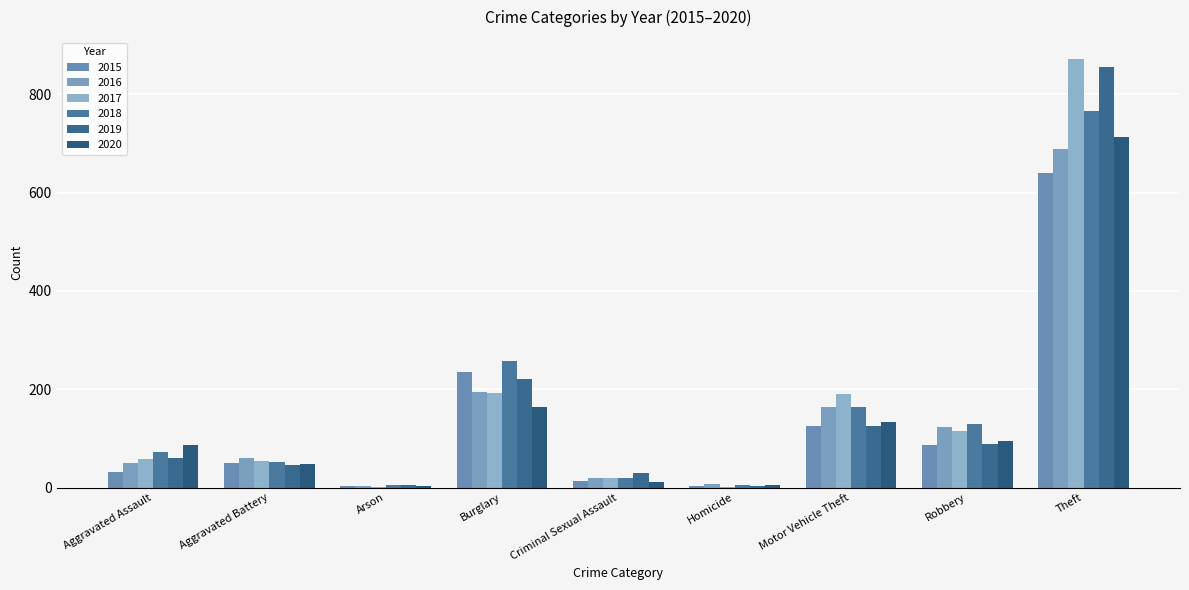

Is the value of 2017 at Burglary greater than the value of 2020 at Homicide?

Yes